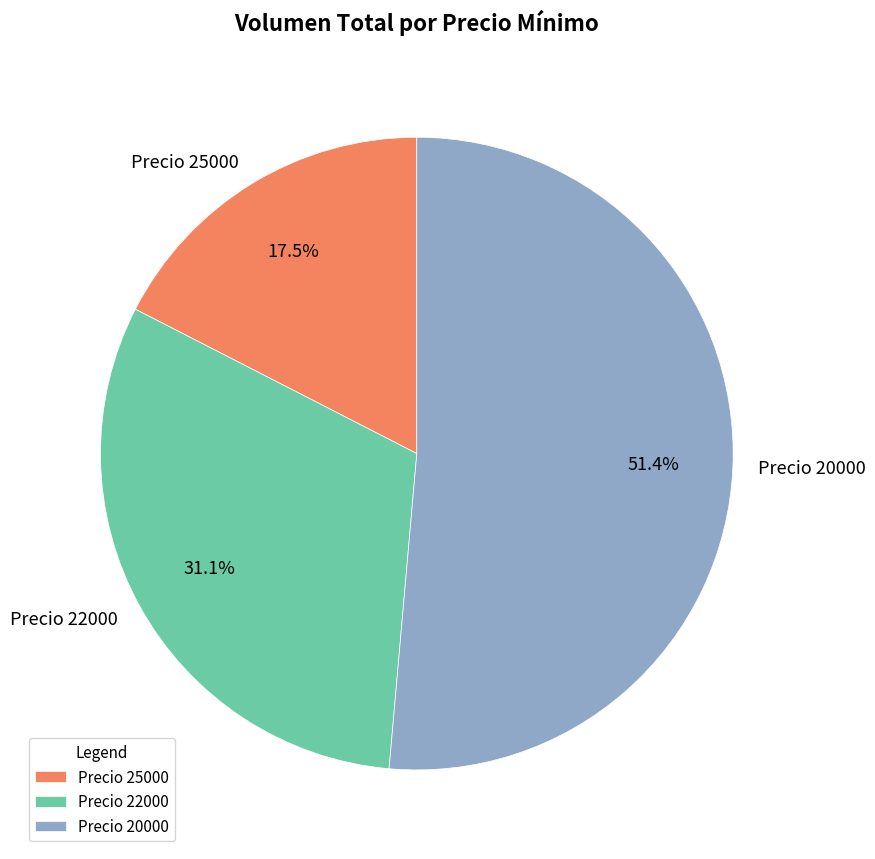

To the nearest percent, what is the difference between the largest and smallest slice percentages?

34%